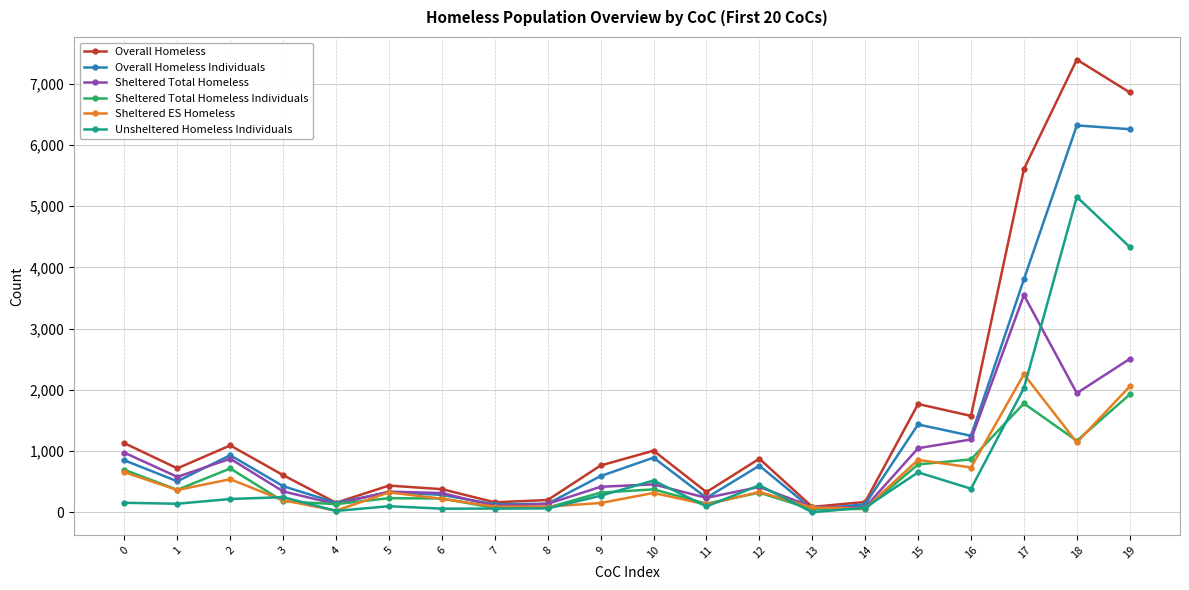

At how many categories does at least one series exceed 289?

15